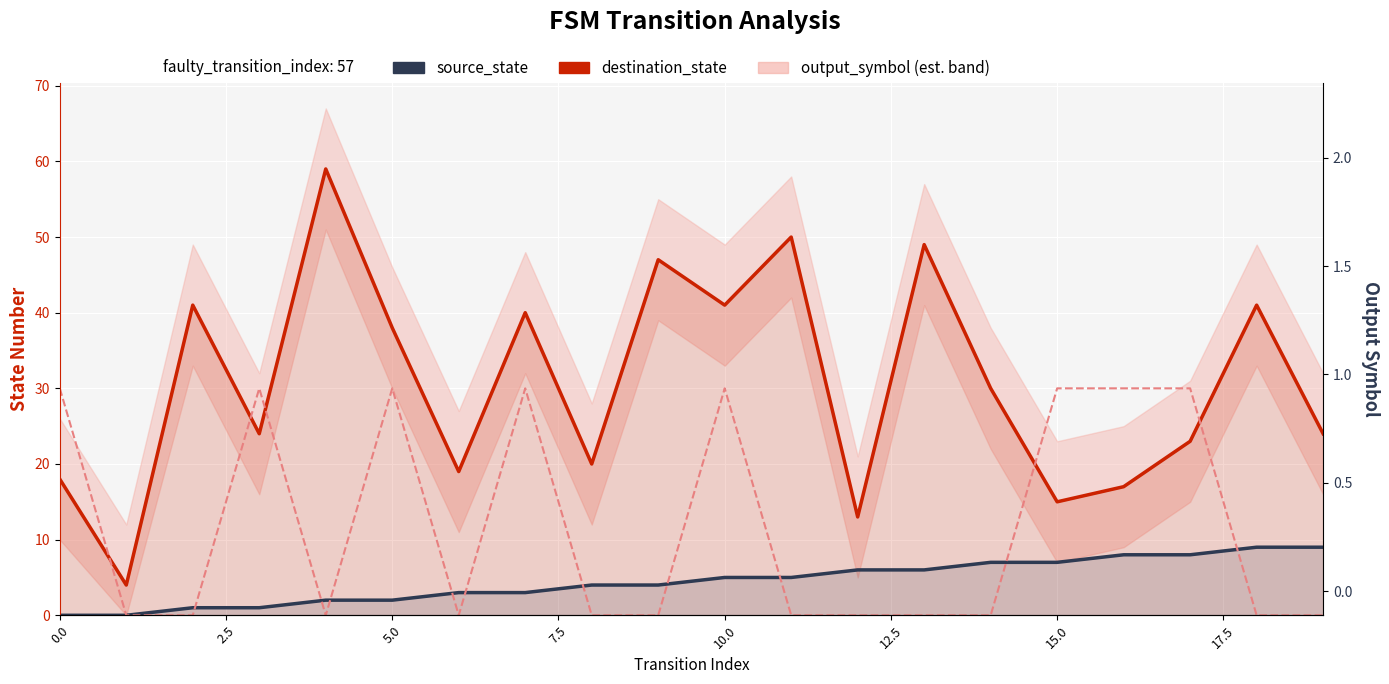

What is the difference between the maximum and minimum values in the output_symbol series?

30